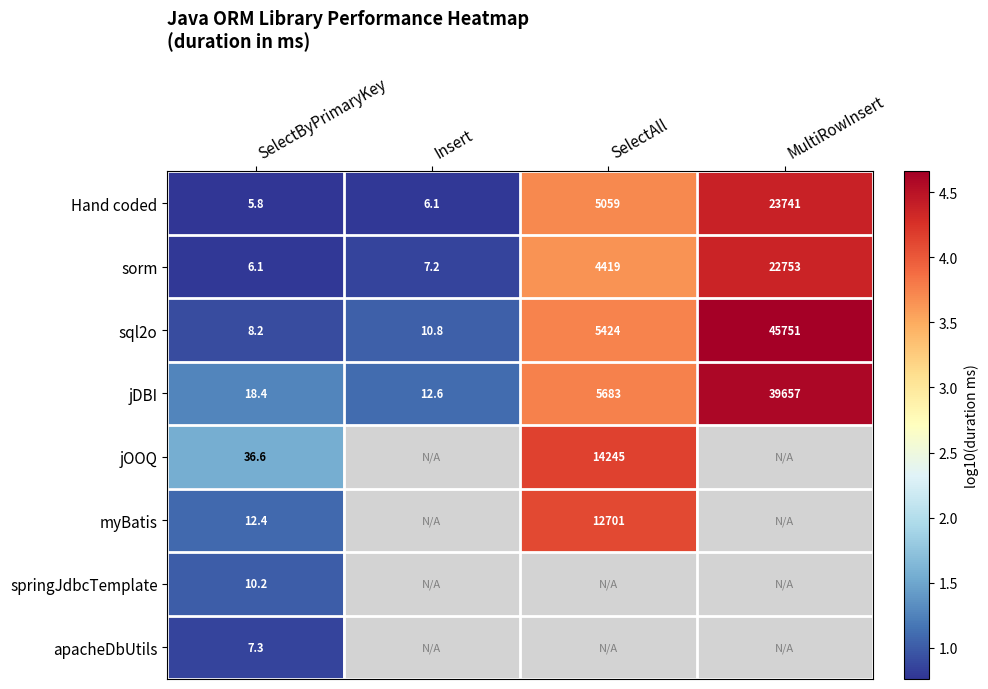

Rank the categories by sql2o value from lowest to highest.

SelectByPrimaryKey, Insert, SelectAll, MultiRowInsert